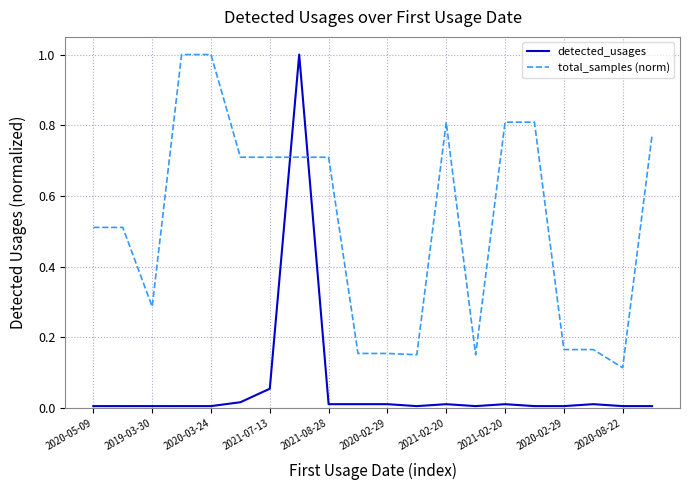

True or false: total_samples (norm) and detected_usages intersect in this chart.

True